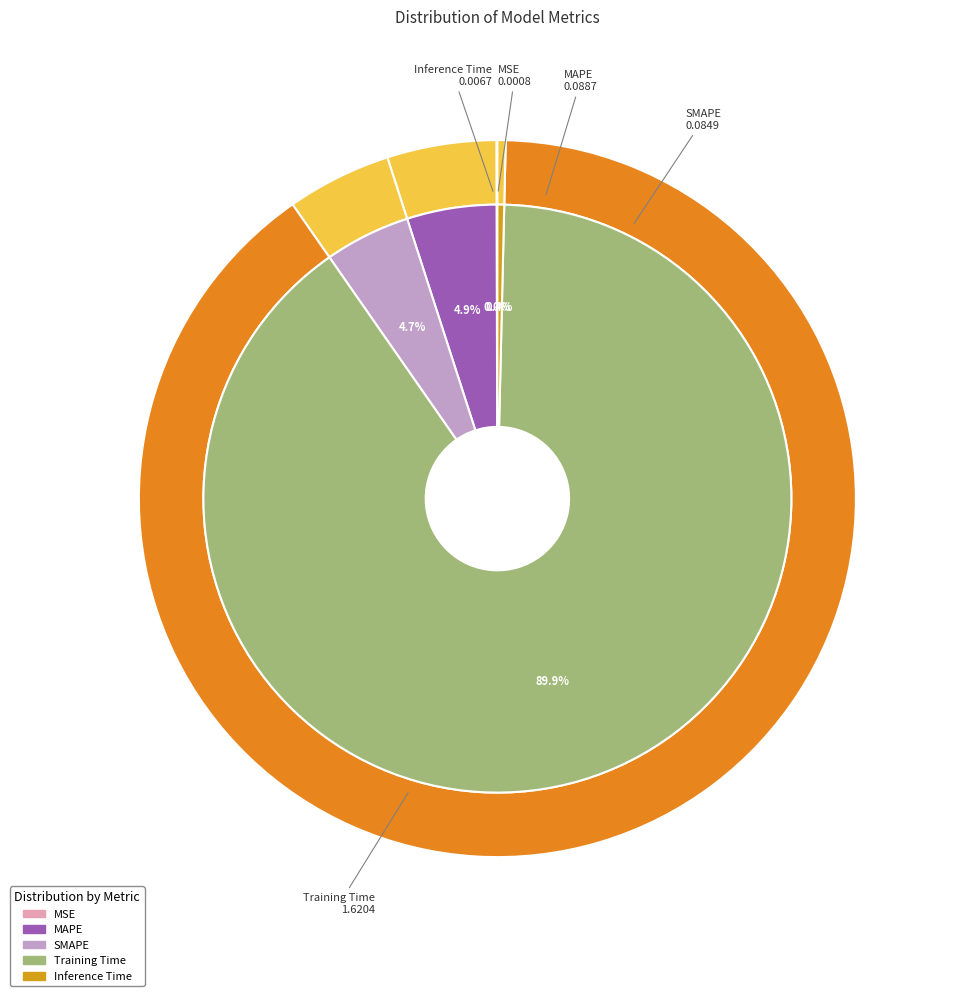

To the nearest percent, what portion does MAPE represent?

5%